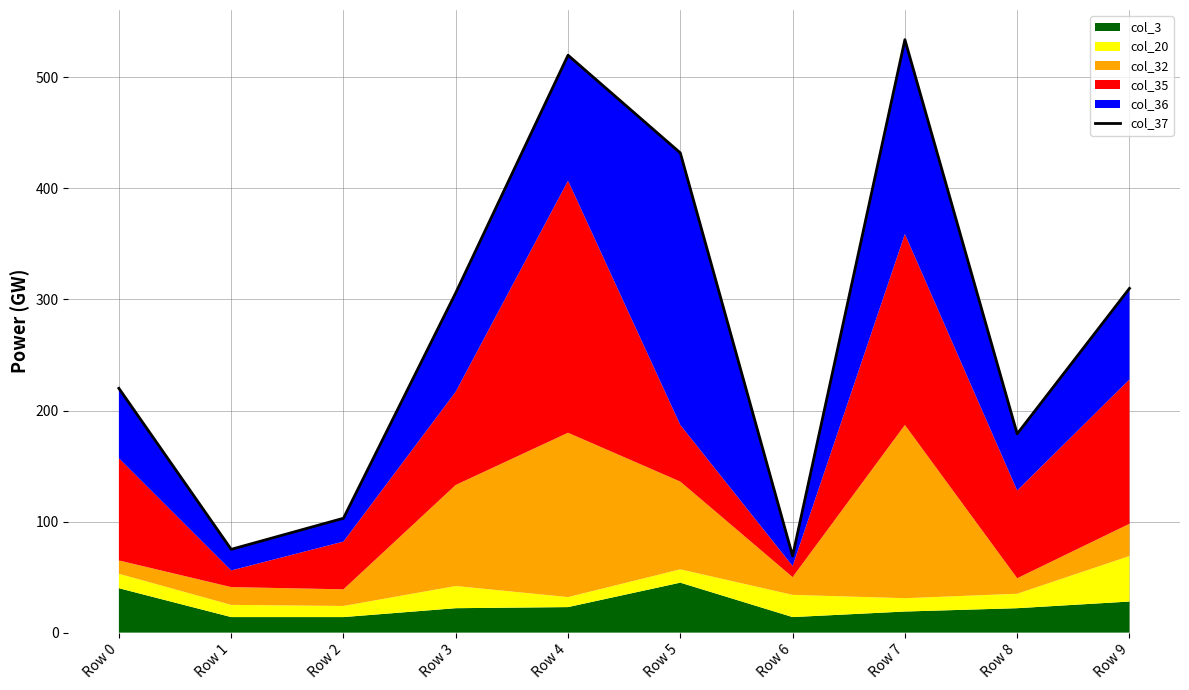

How many points are lower than both their immediate neighbors (excluding endpoints)?

3